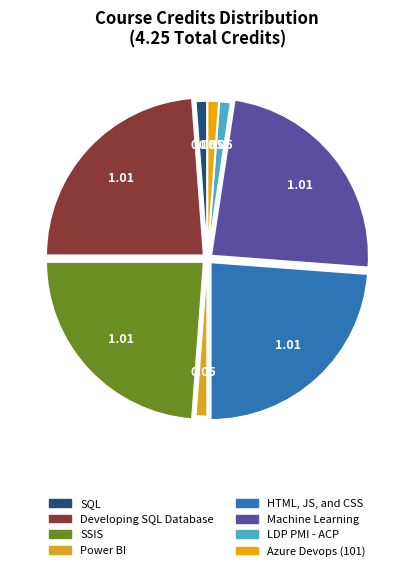

How many segments does this pie chart have?

8